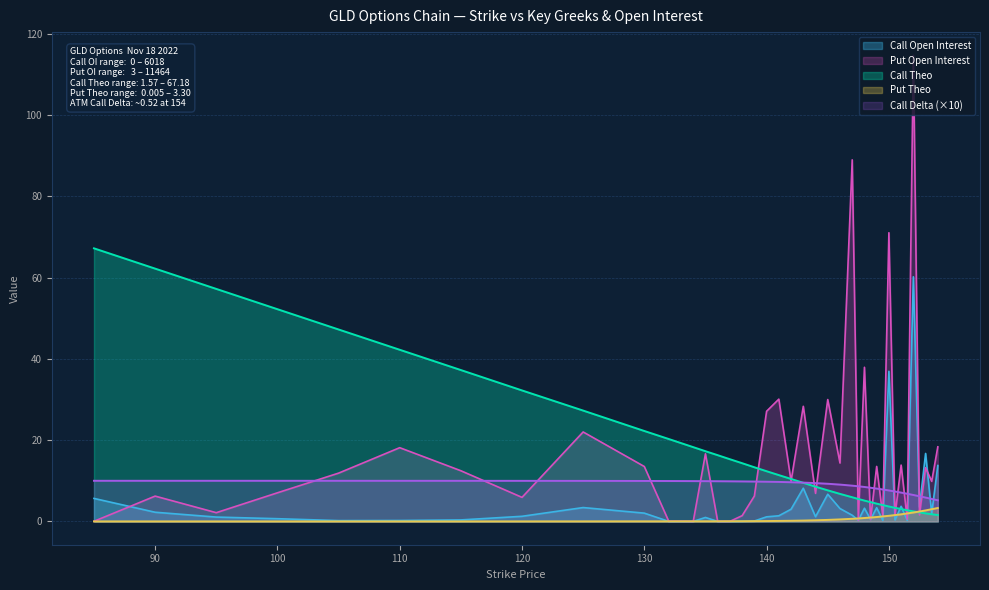

List the series in order of their peak value, lowest first.

Put Theo, Call Delta (×10), Call Open Interest, Call Theo, Put Open Interest